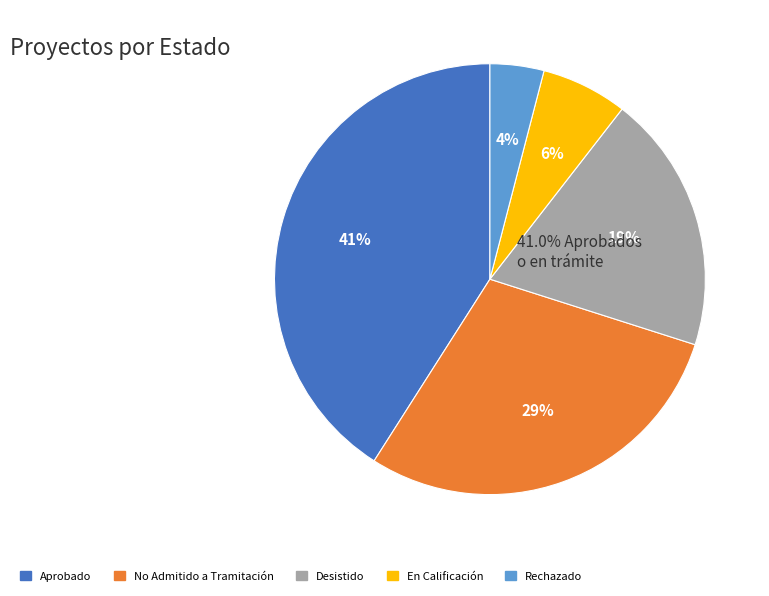

Do Rechazado and En Calificación together represent more than half of the pie?

No